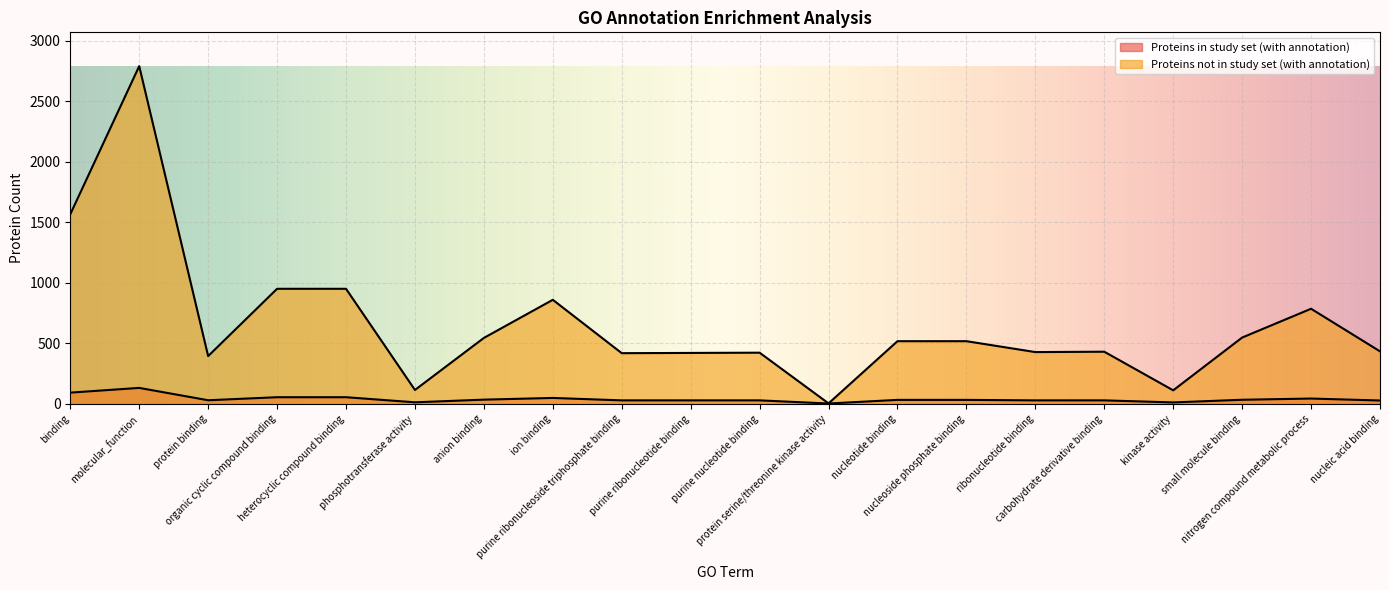

Which series has the largest range (max minus min)?

Proteins not in study set (with annotation)